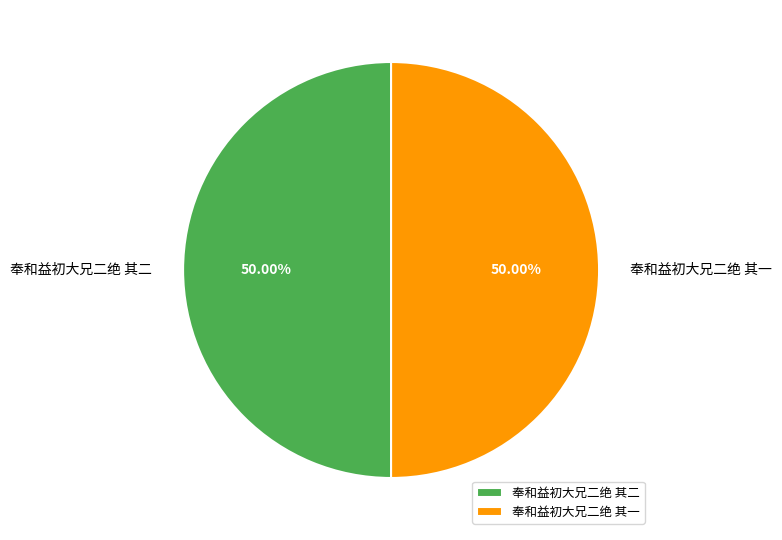

Combined, do 奉和益初大兄二绝 其一 and 奉和益初大兄二绝 其二 account for over 50%?

Yes